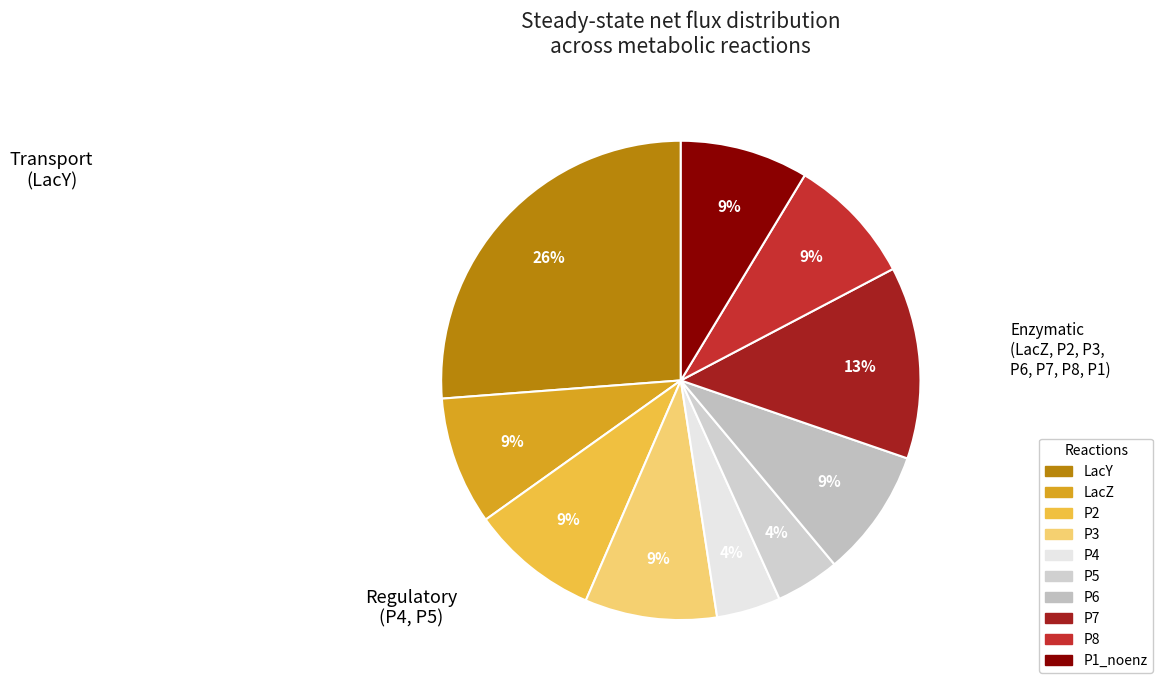

To the nearest percent, what percentage of the pie is P3?

9%